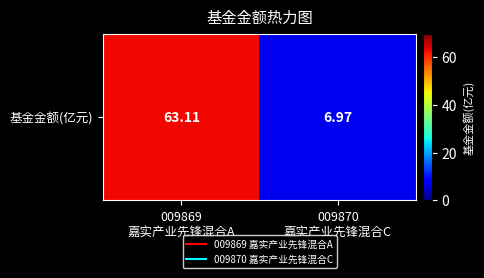

Reading left to right, list all the values displayed in this chart.

009869
嘉实产业先锋混合A=63.1	009870
嘉实产业先锋混合C=7.0